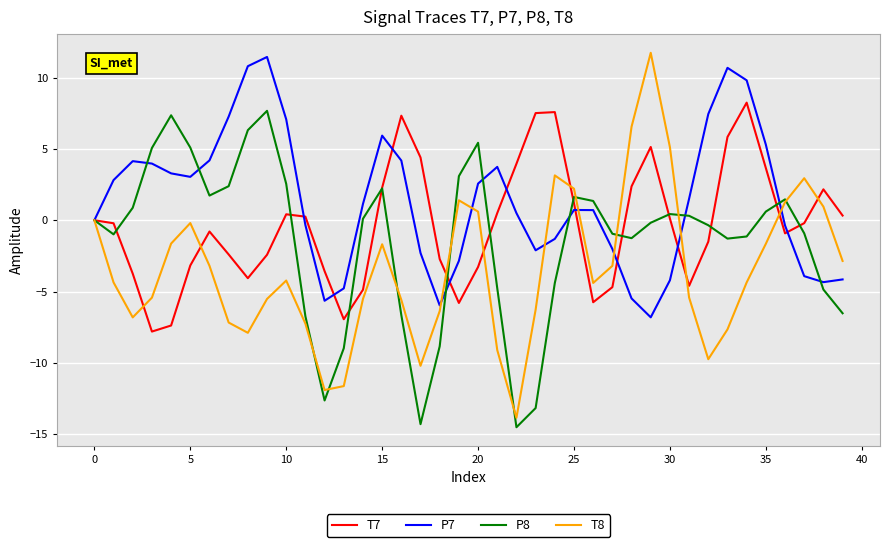

What is the highest value of the T8 series?

11.7